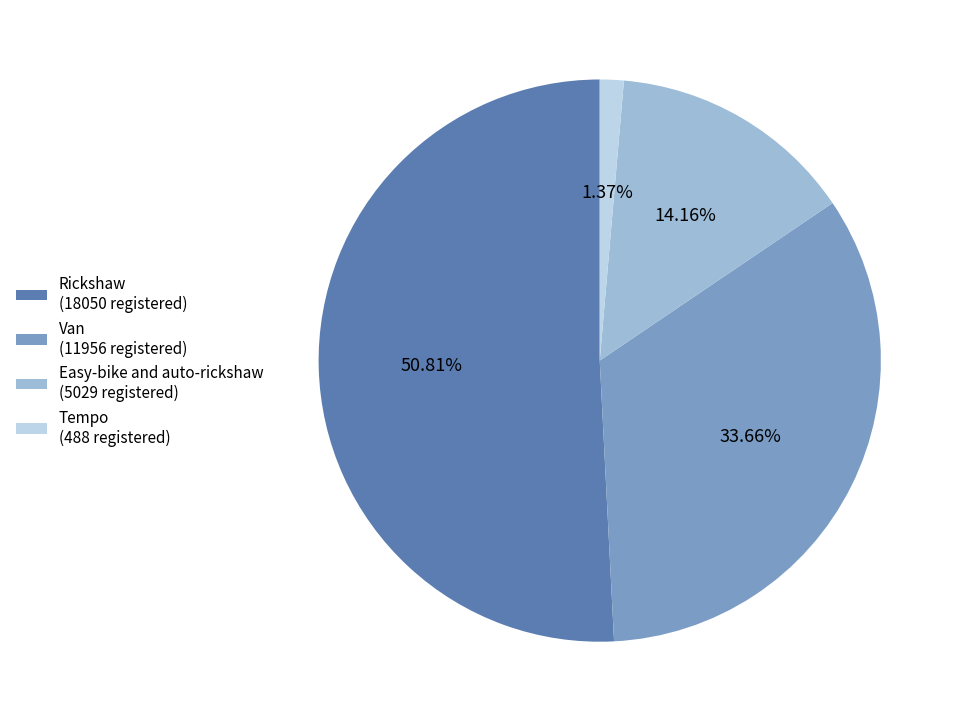

Between Easy-bike and auto-rickshaw (5029 registered) and Rickshaw (18050 registered), which is larger?

Rickshaw (18050 registered)